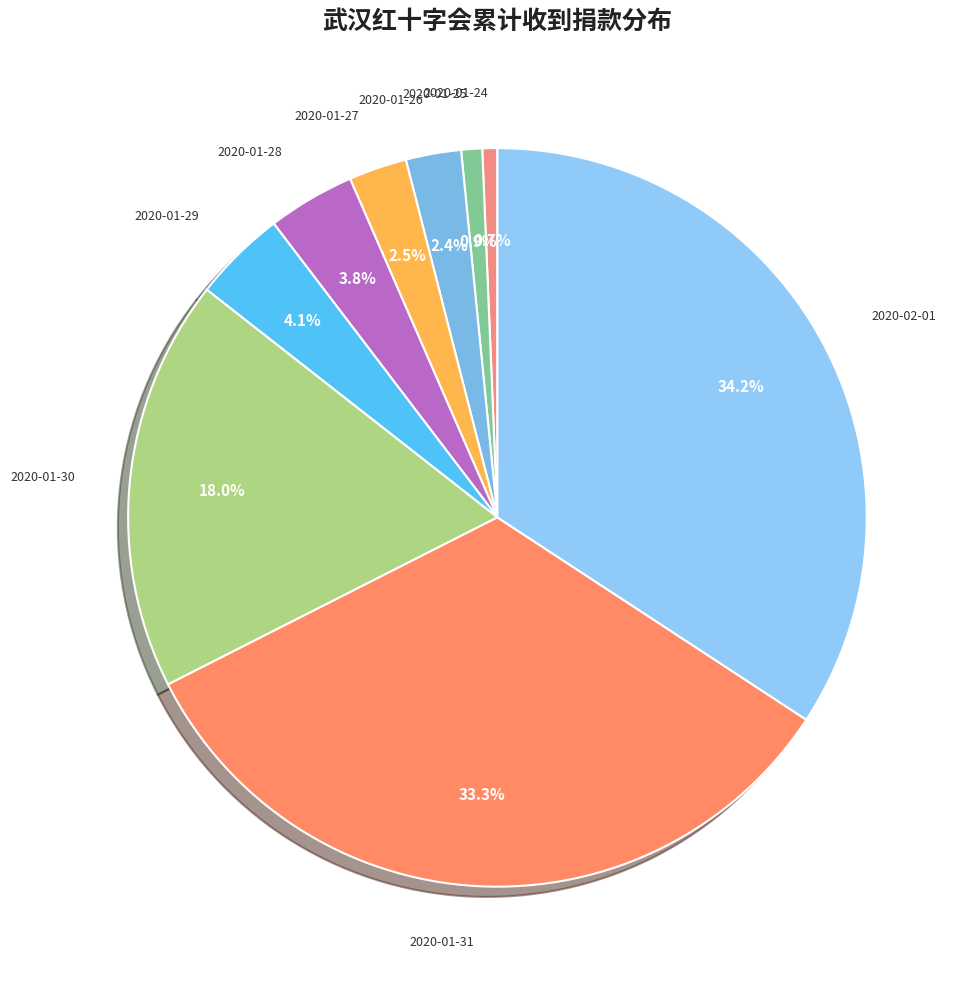

How much of the chart is everything except 2020-01-26?

97.6%